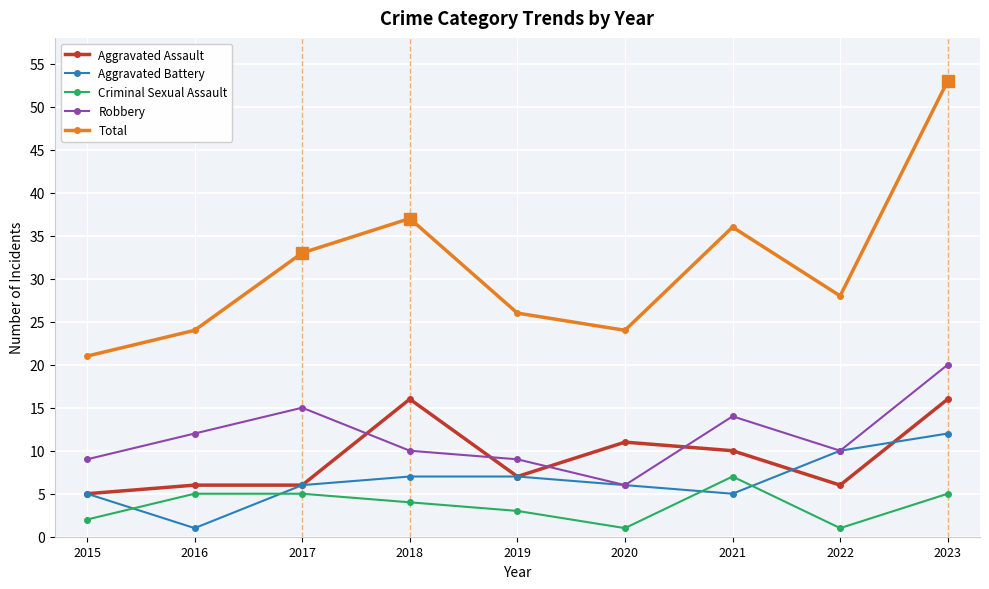

What is the lowest value of the Total series?

21